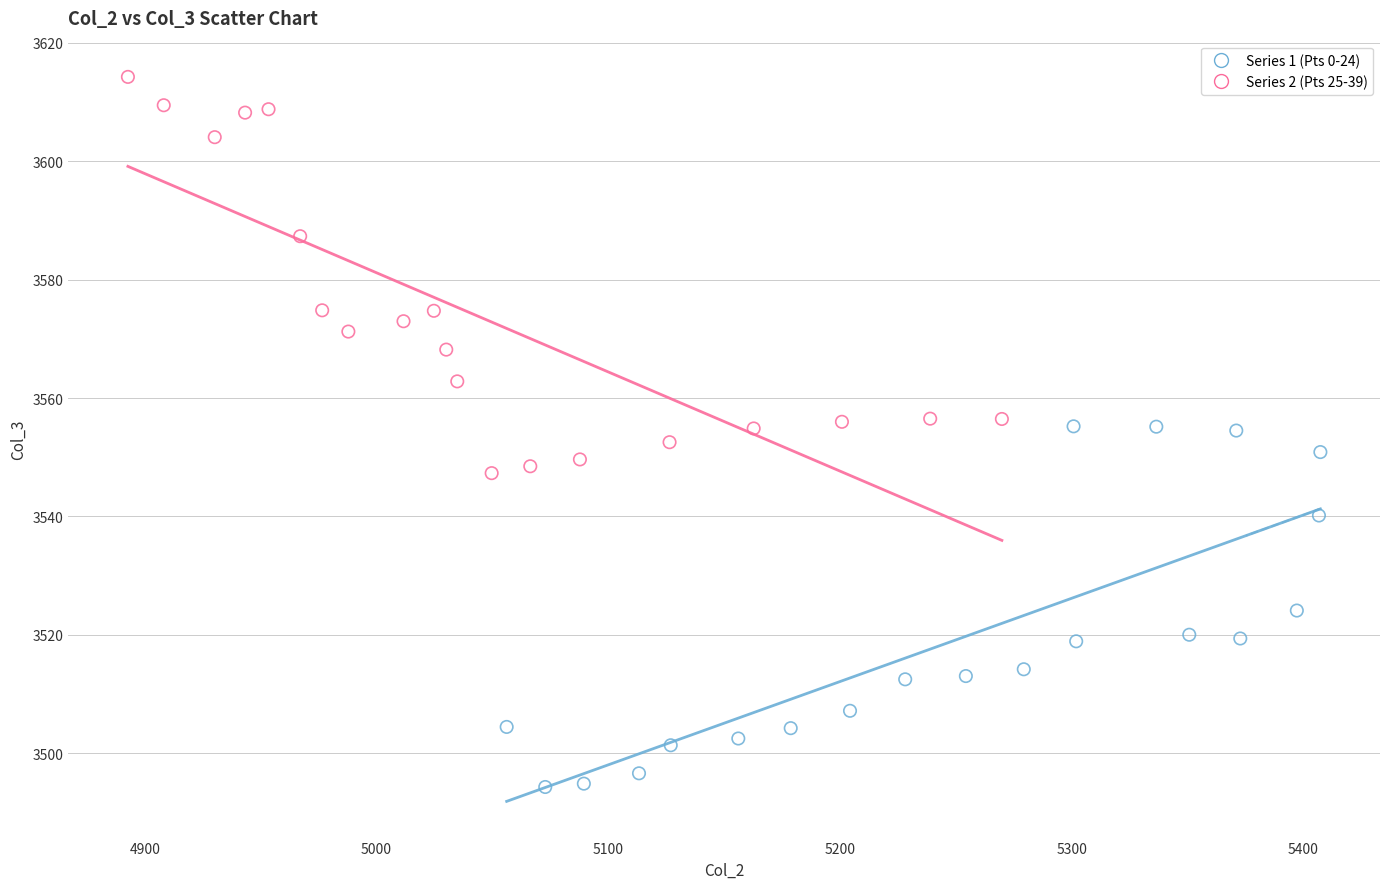

Which series contains the highest Y value?

Series 2 (Pts 25-39)